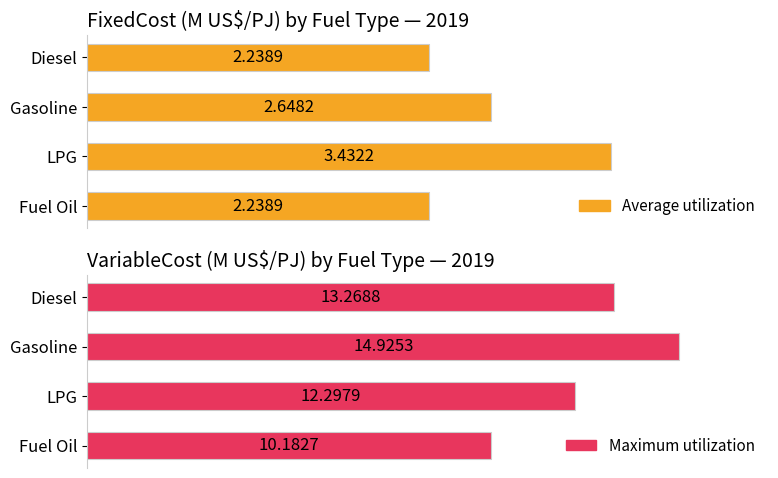

Reading left to right, what are all the values shown in this chart?

Average utilization: 2.2	2.6	3.4	2.2
Maximum utilization: 13.3	14.9	12.3	10.2